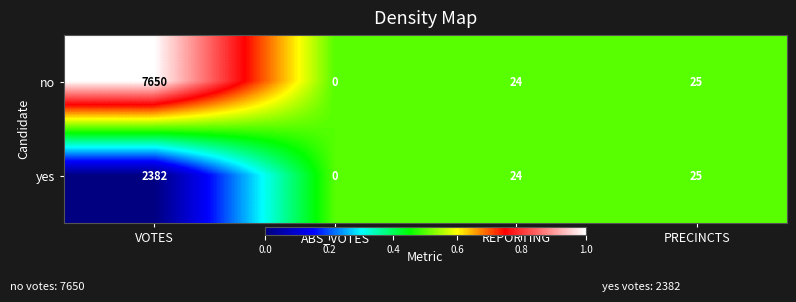

Which series has the widest spread of values?

no